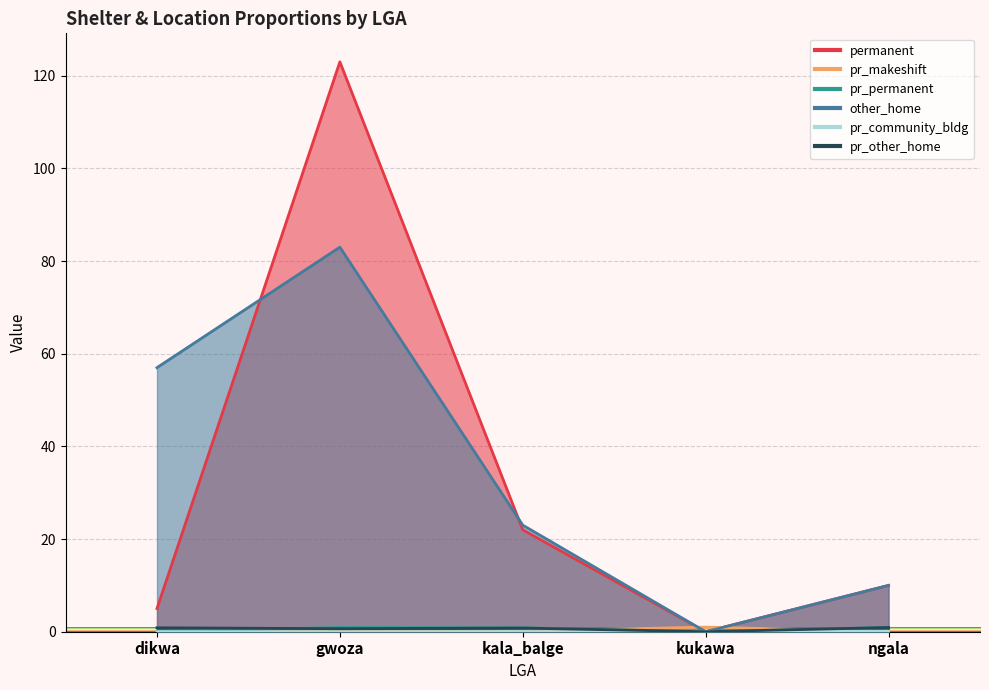

True or false: permanent and pr_community_bldg intersect in this chart.

False